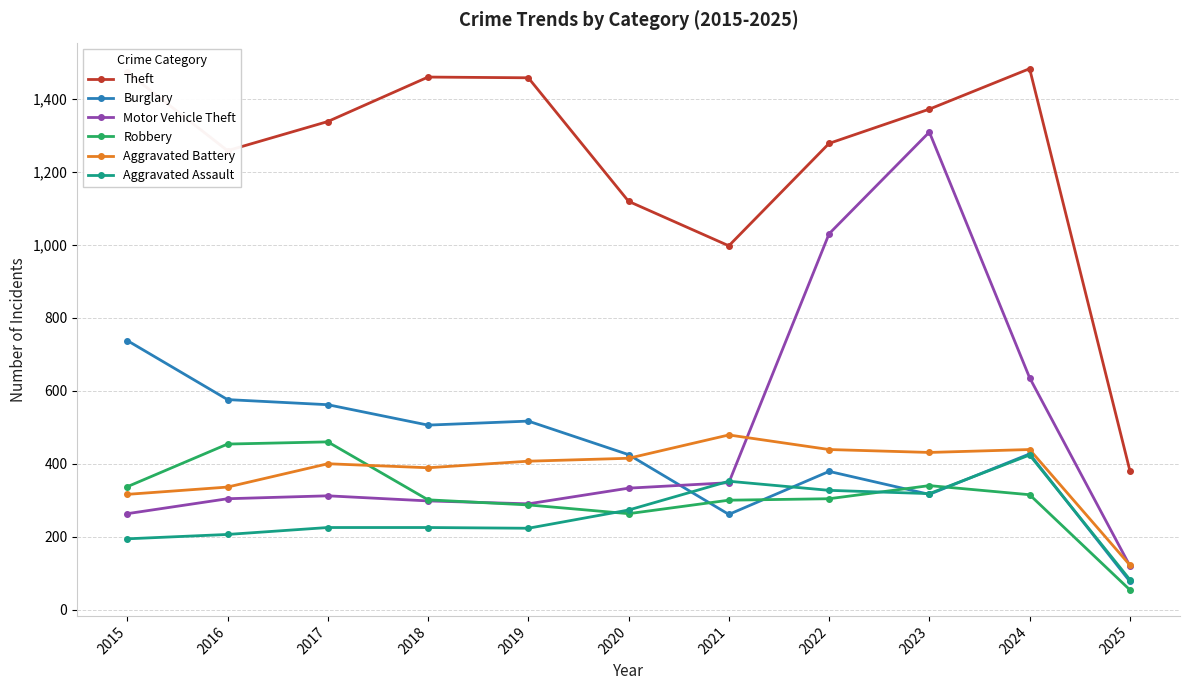

True or false: Aggravated Battery has a value of 407 at 2019.

True